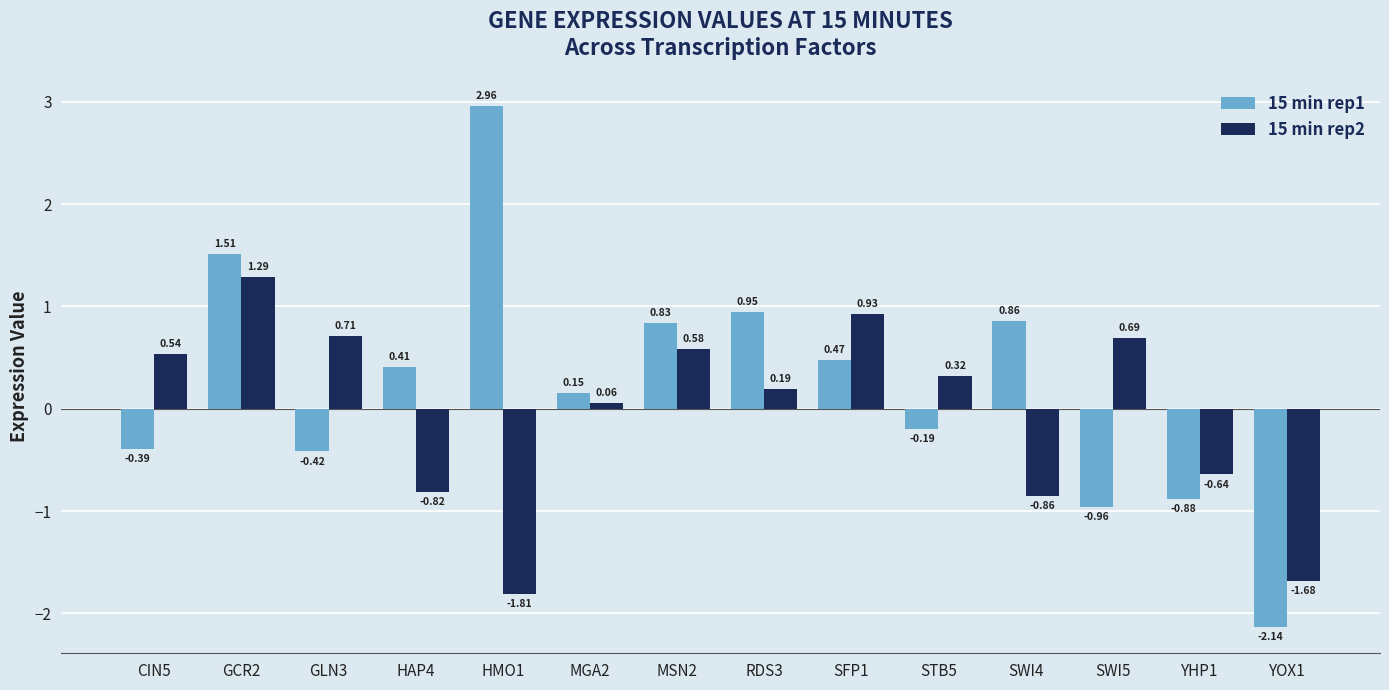

How many bars are there in total?

28